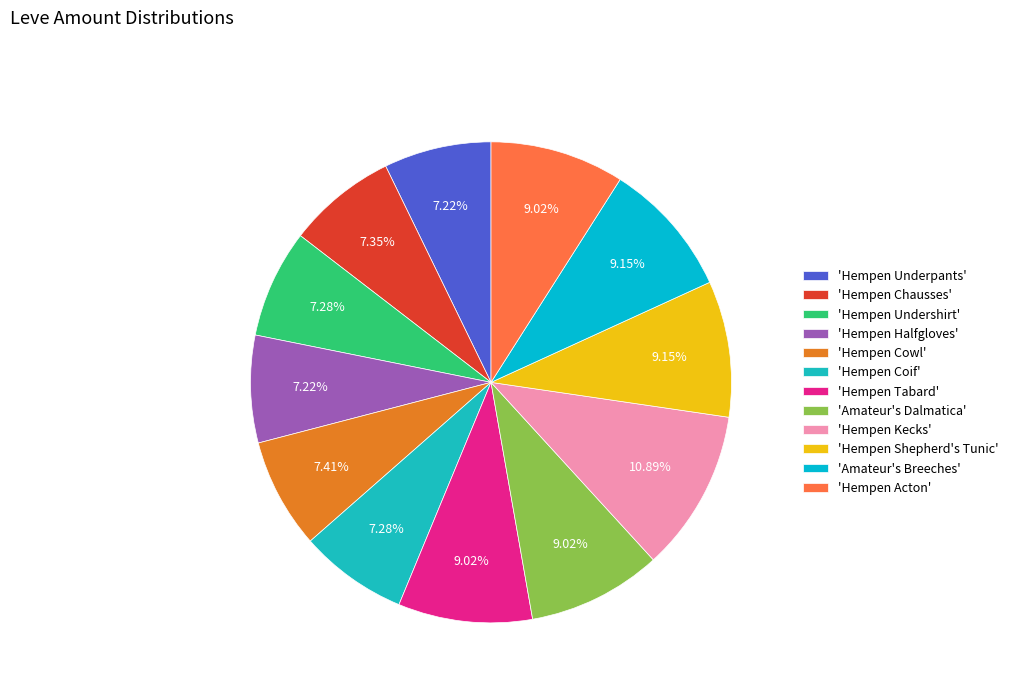

What is the largest slice in the pie chart?

'Hempen Kecks'